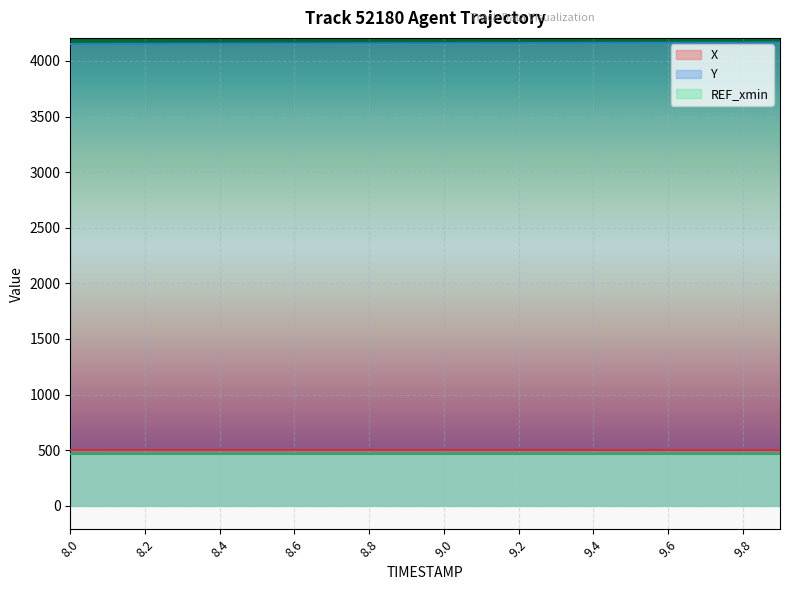

Where is the first local maximum for X?

8.3